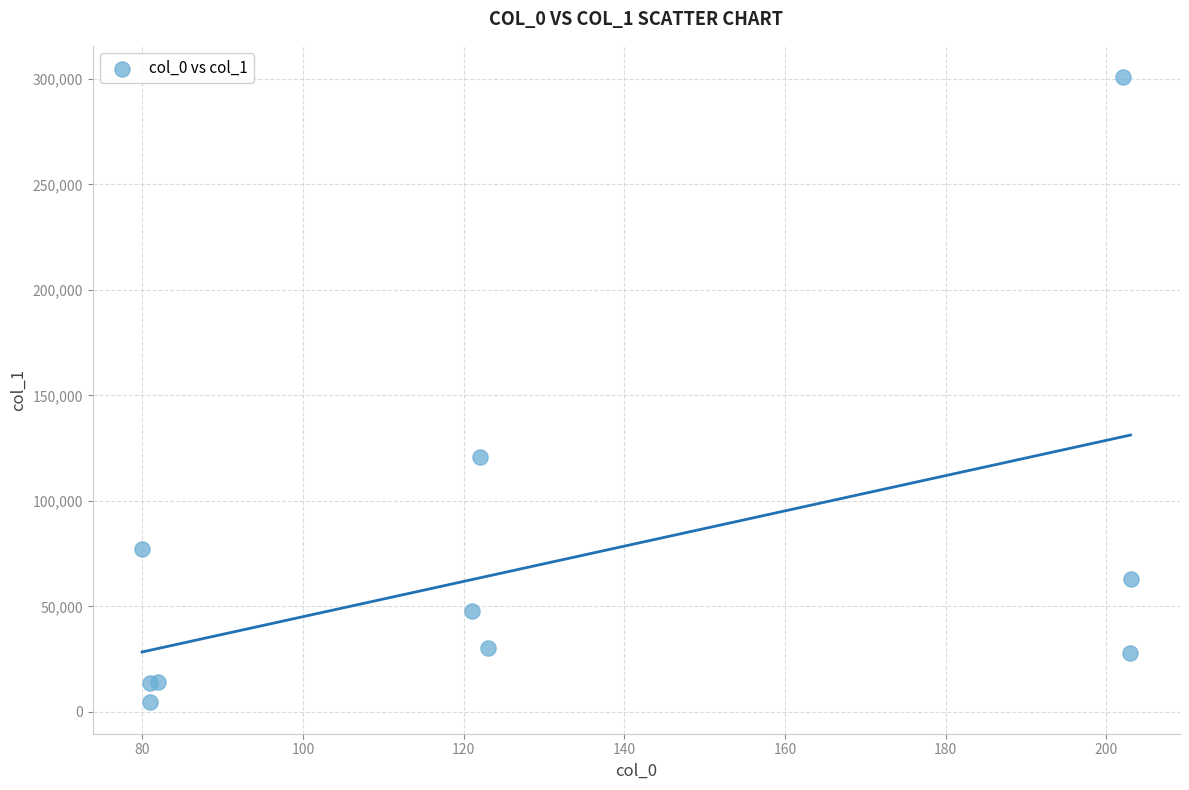

What Y value in the scatter plot is closest to 152665?

121040.2